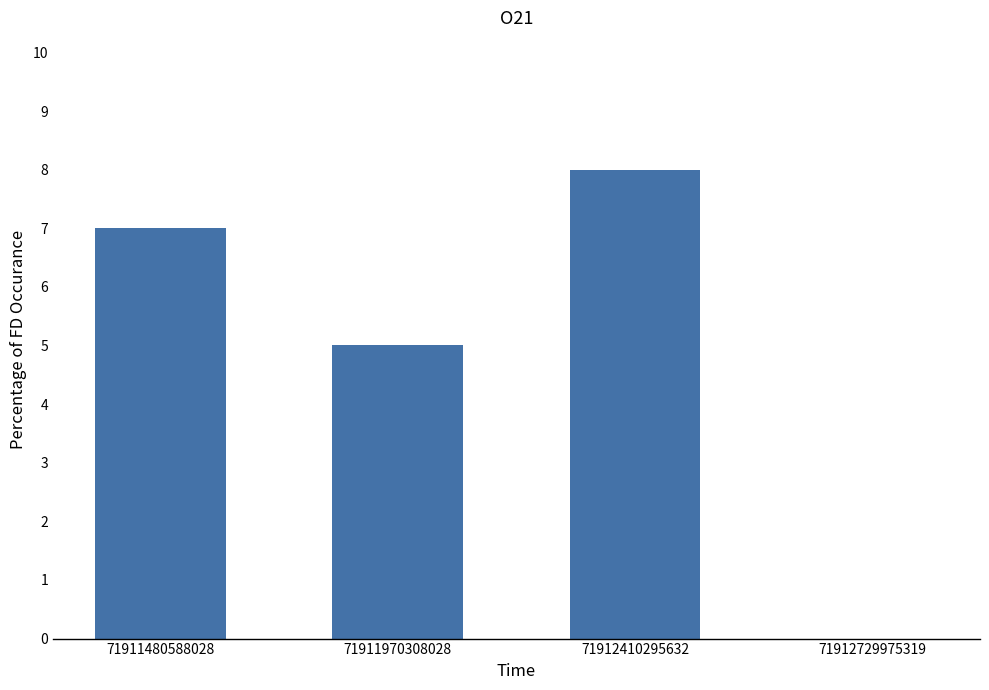

True or false: the data shows 0 at 71912729975319.

True